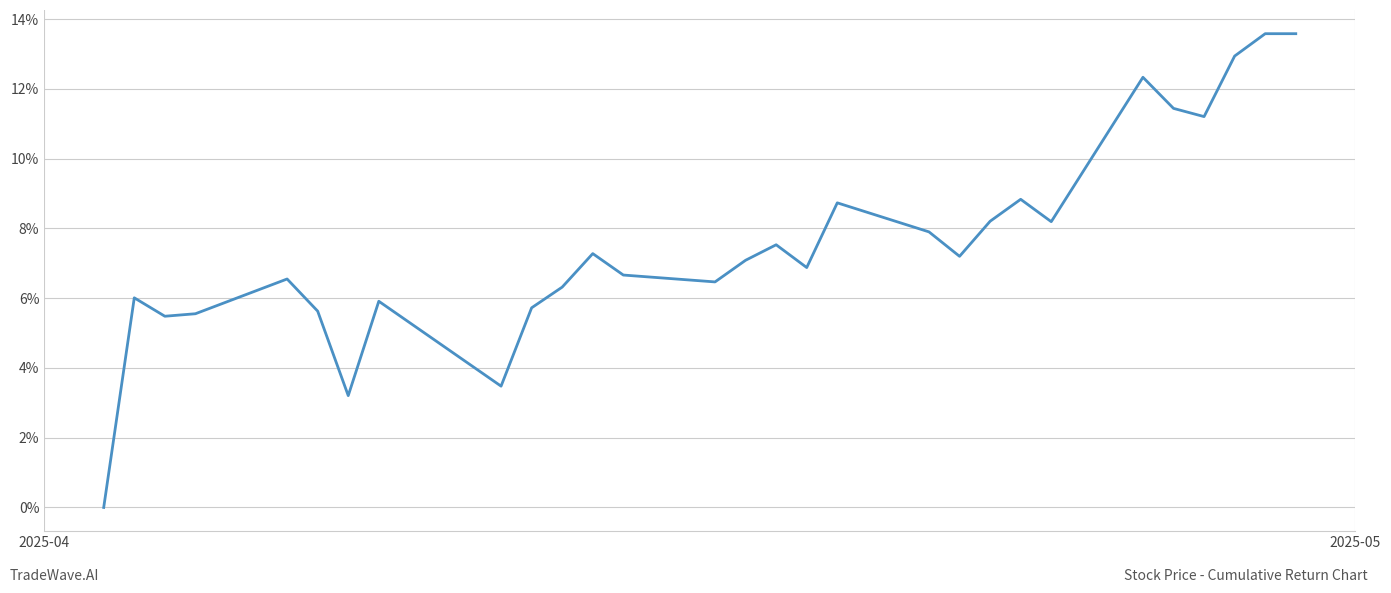

Does the chart have visible grid lines?

Yes